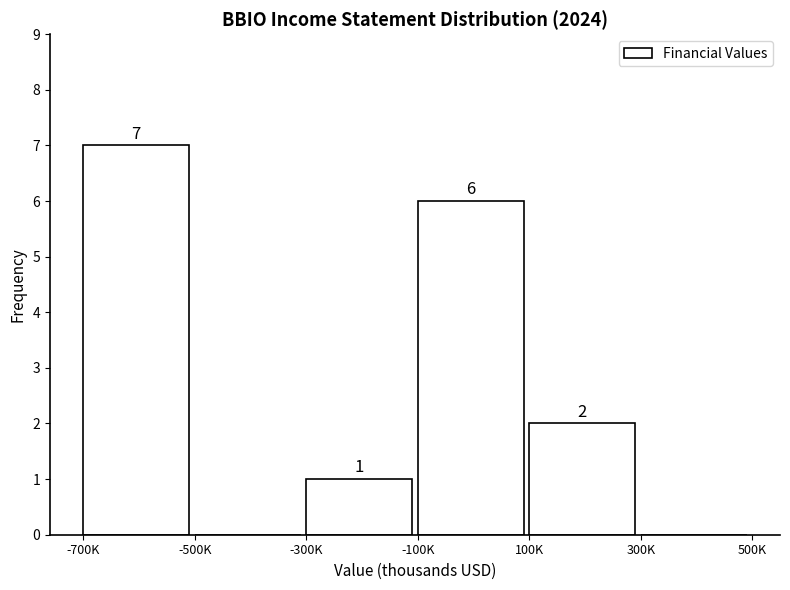

Reading right to left, extract all data points from this chart.

300K=0	100K=2	-100K=6	-300K=1	-500K=0	-700K=7